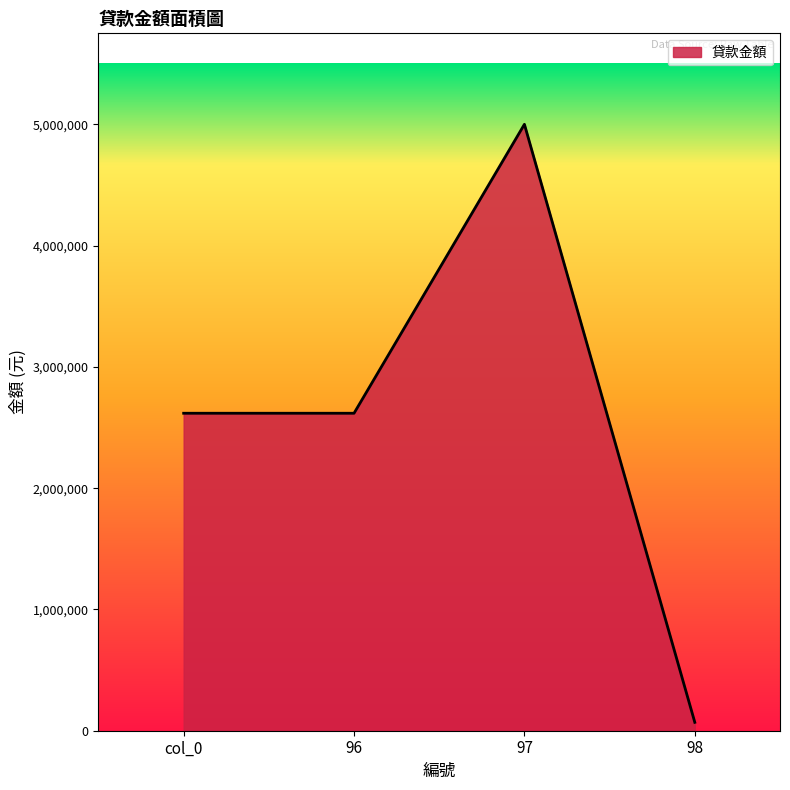

What is the sum of all values?

10304373